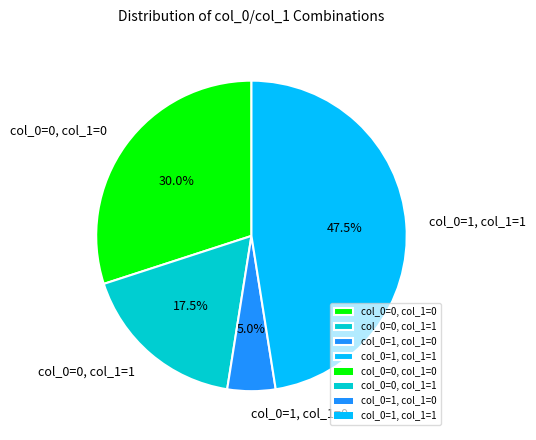

Rank the categories by value from highest to lowest.

col_0=1, col_1=1, col_0=0, col_1=0, col_0=0, col_1=1, col_0=1, col_1=0